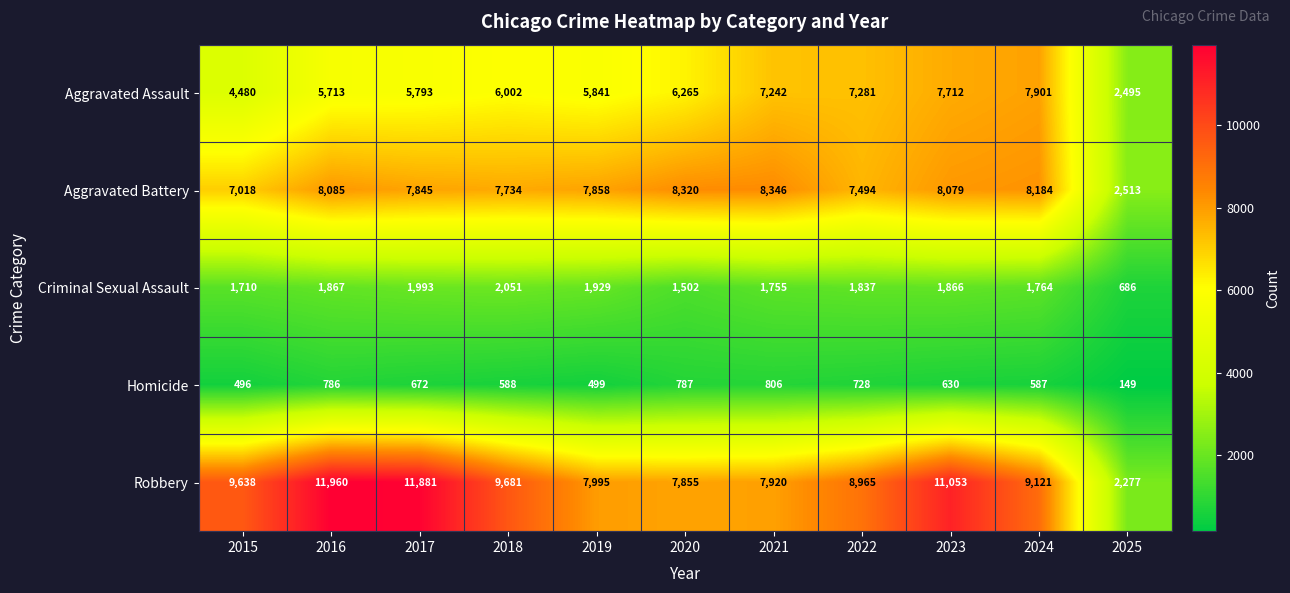

Which series has the largest range (max minus min)?

Robbery